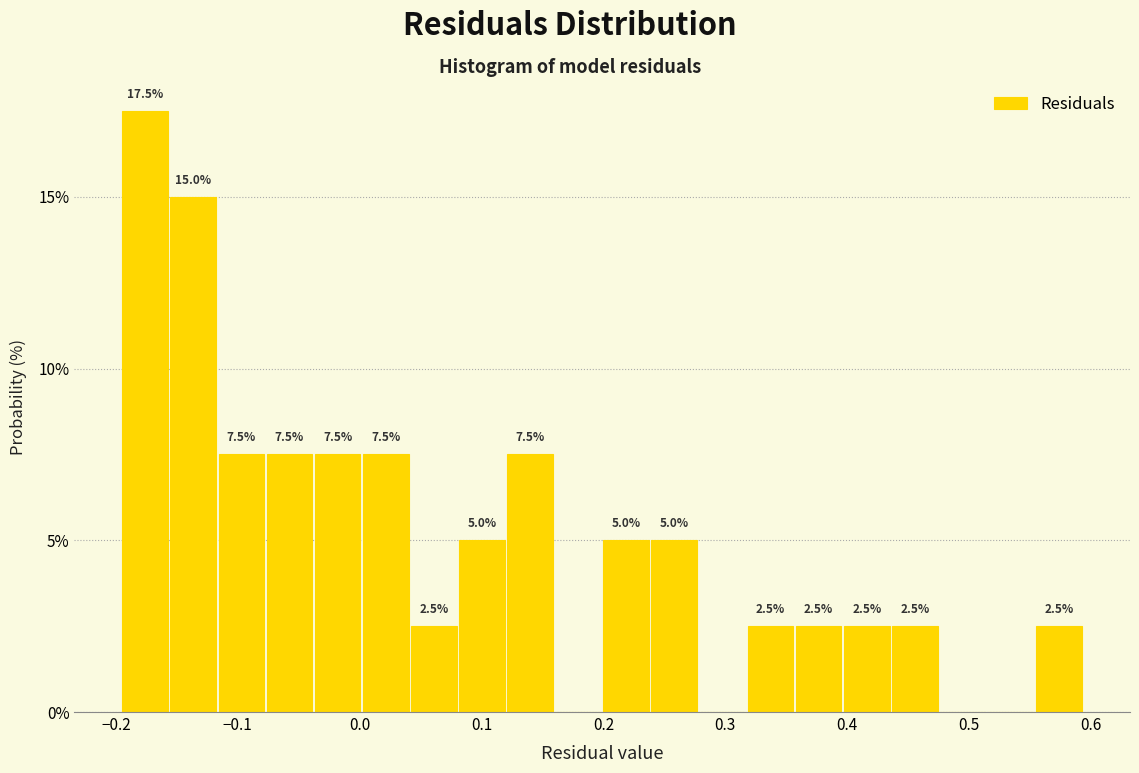

Around what value on the x-axis is the tallest bar? Give the approximate position of its centre, as read against the axis.

-0.18